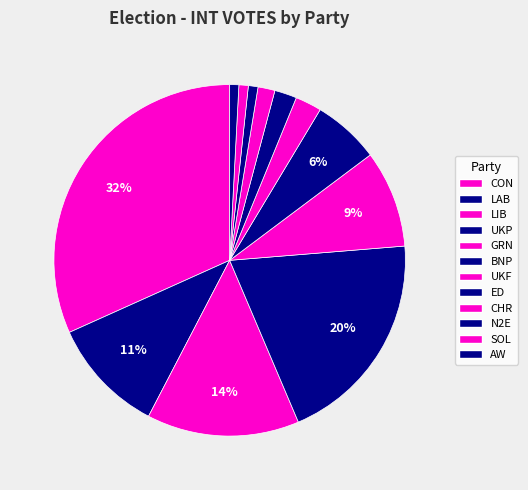

To the nearest percent, what is the difference between the largest and smallest slice percentages?

31%